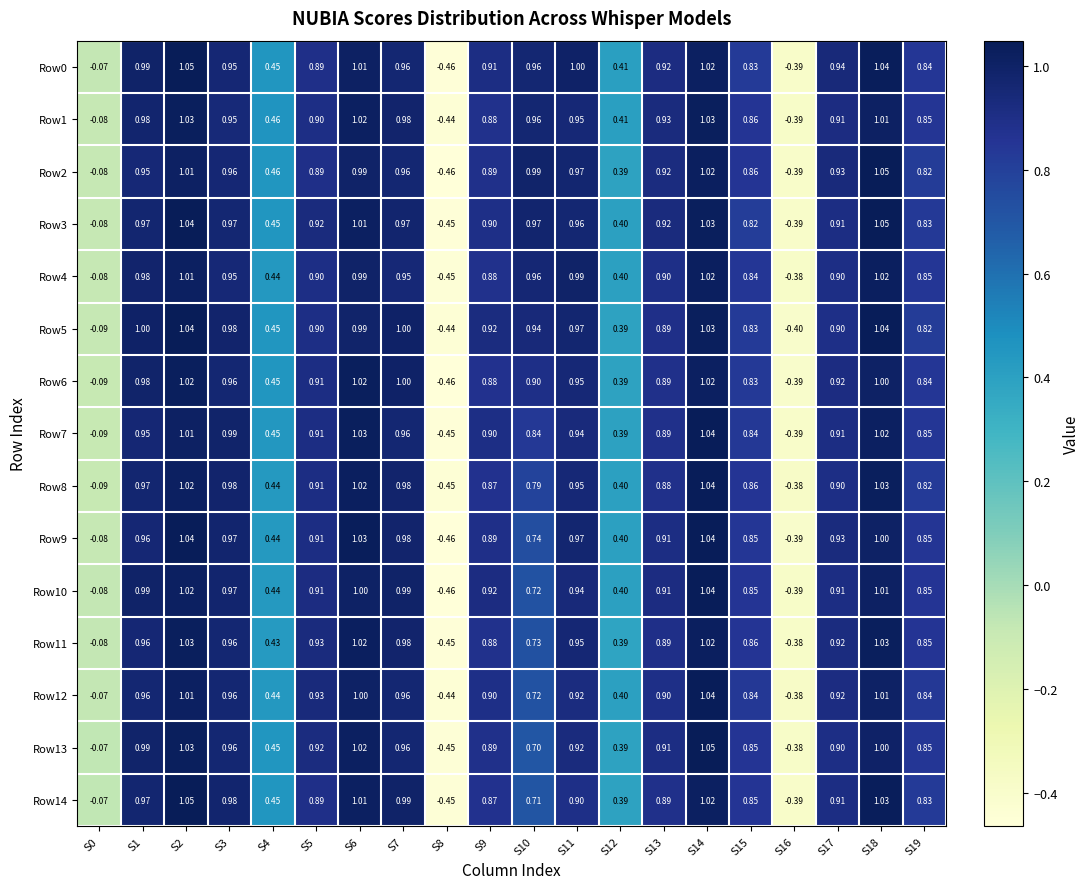

Is the value of Row6 at S8 greater than the value of Row12 at S6?

No